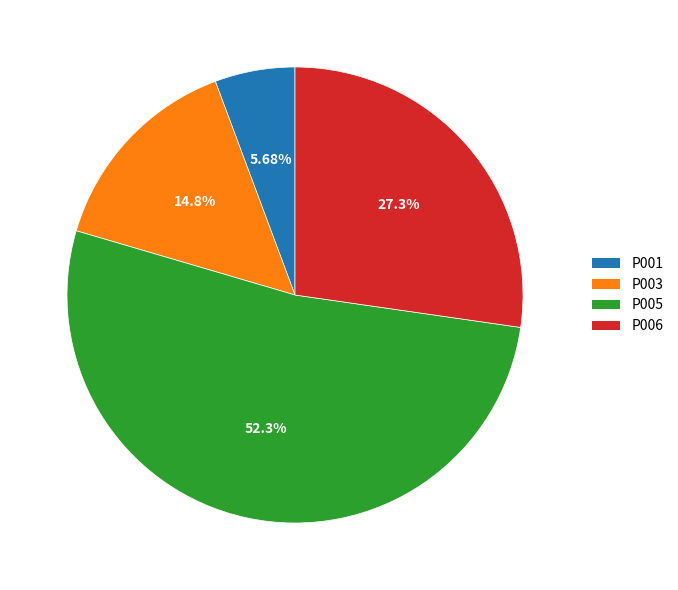

What is the total percentage of P001 and P006?

33.0%